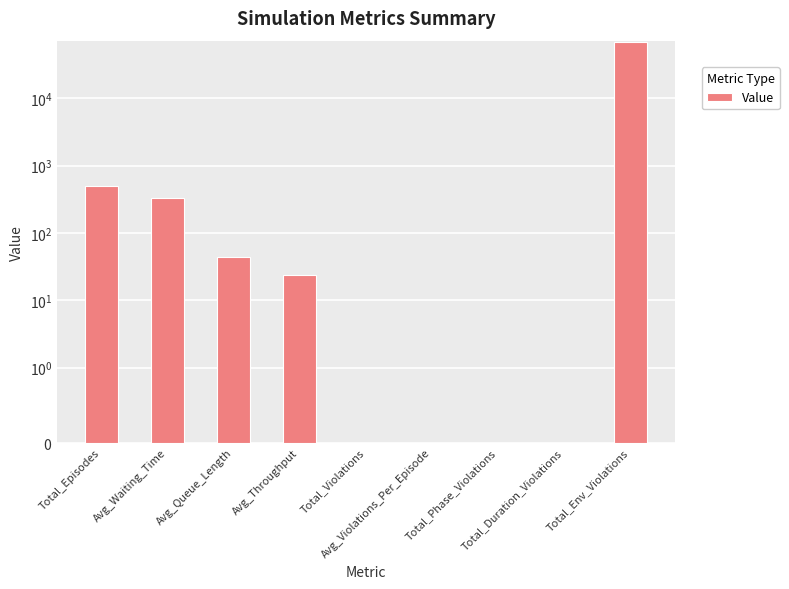

Is it true that the value at Total_Duration_Violations is -35137.3?

False